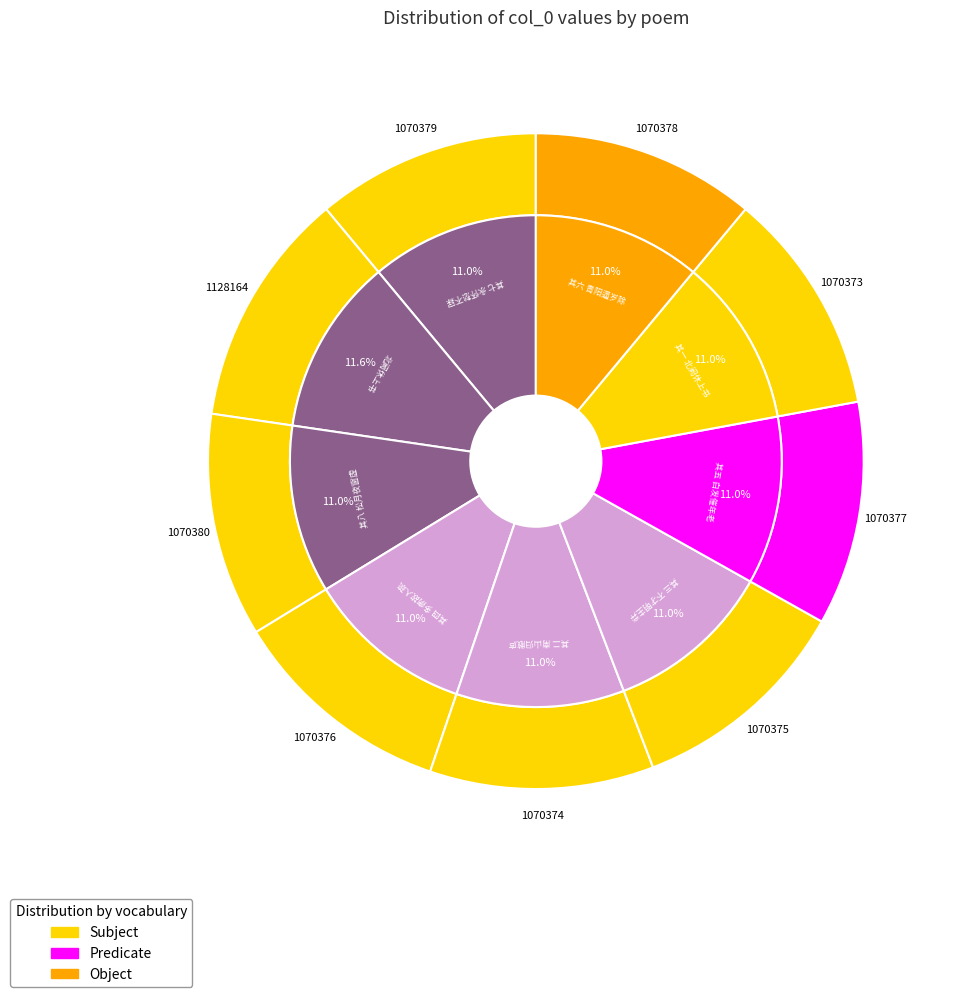

Does 其五 白发催年老 represent more than half of the total?

No